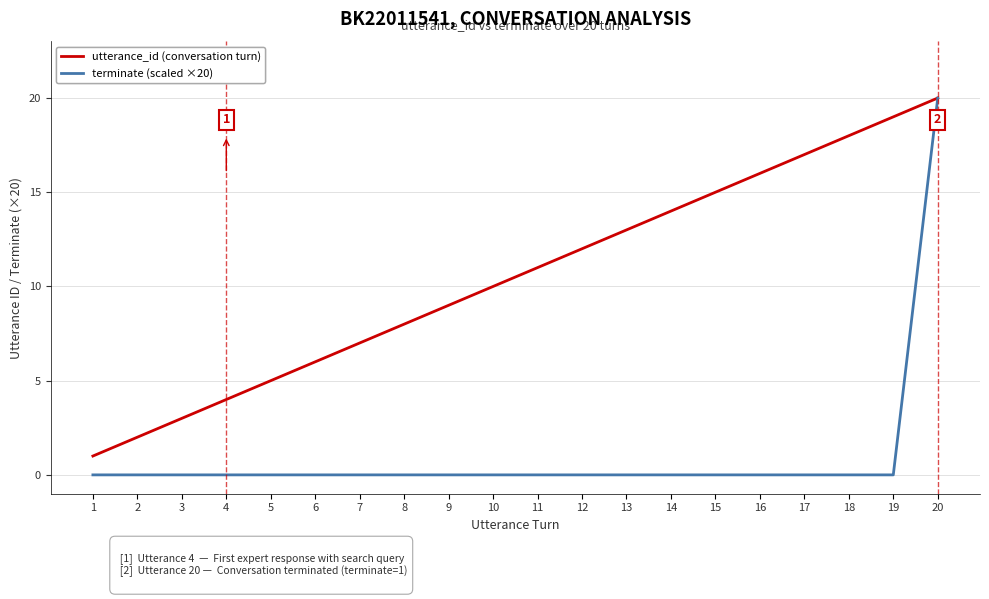

What is the average value of the terminate (scaled ×20) series?

1